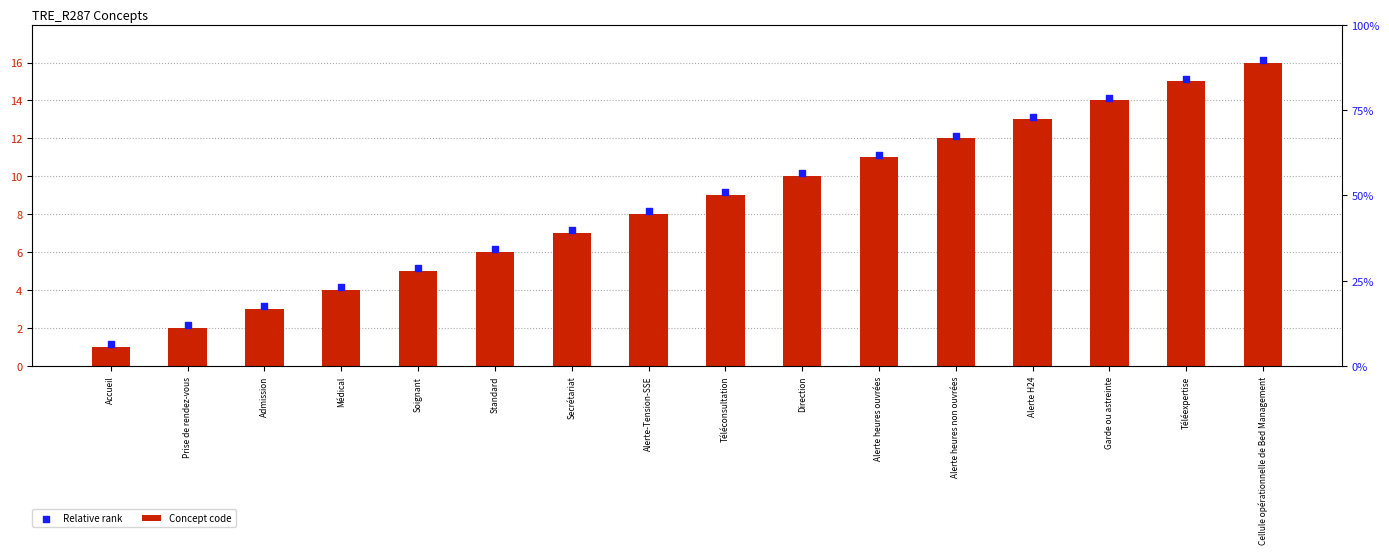

Which series reaches the minimum Y coordinate?

Concept code